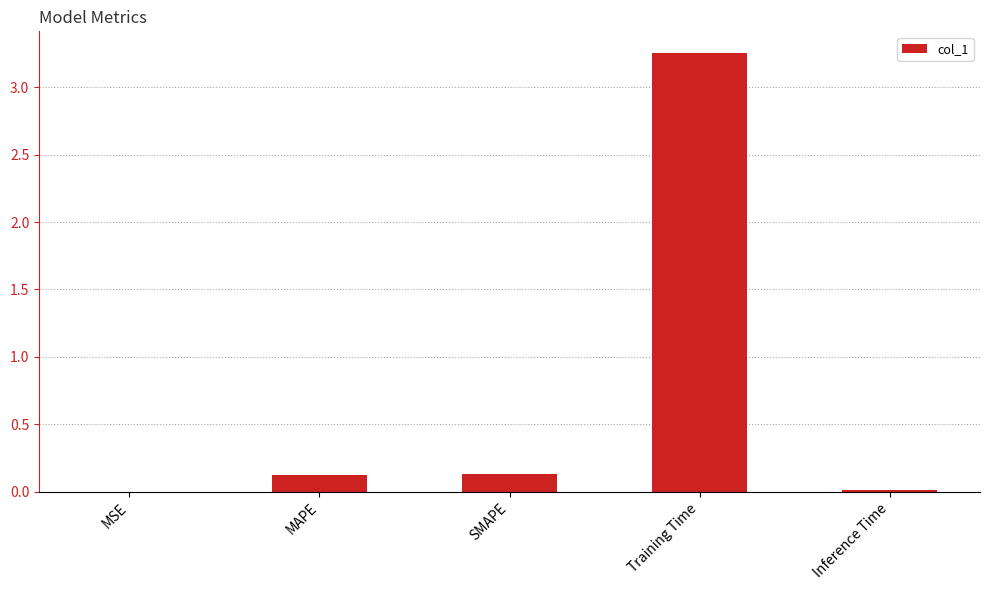

Between Training Time and MAPE, which is larger?

Training Time